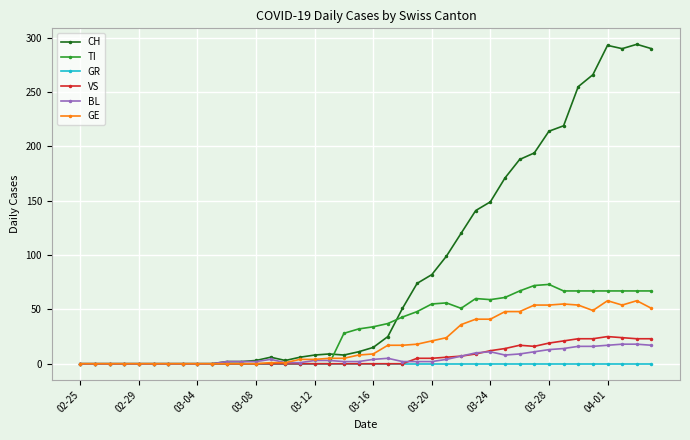

Which series has the largest range (max minus min)?

CH